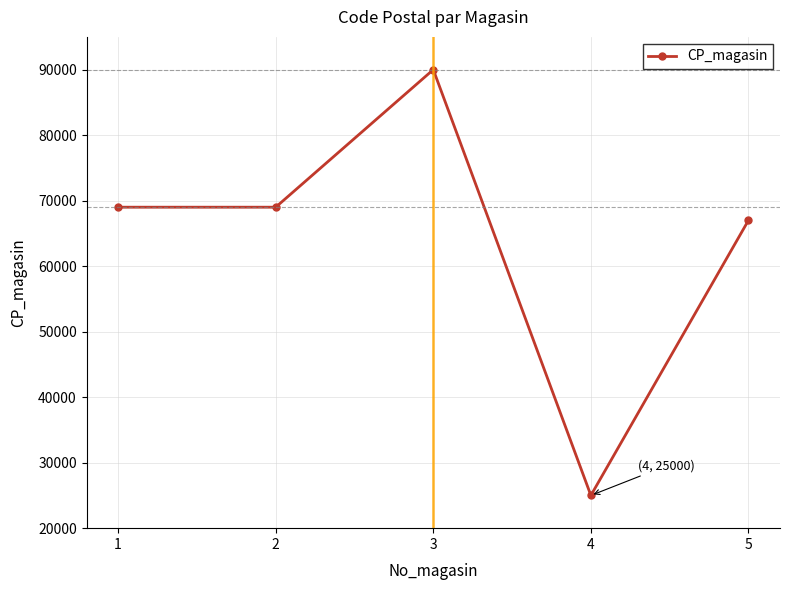

True or false: the data shows 69000 at 2.

True